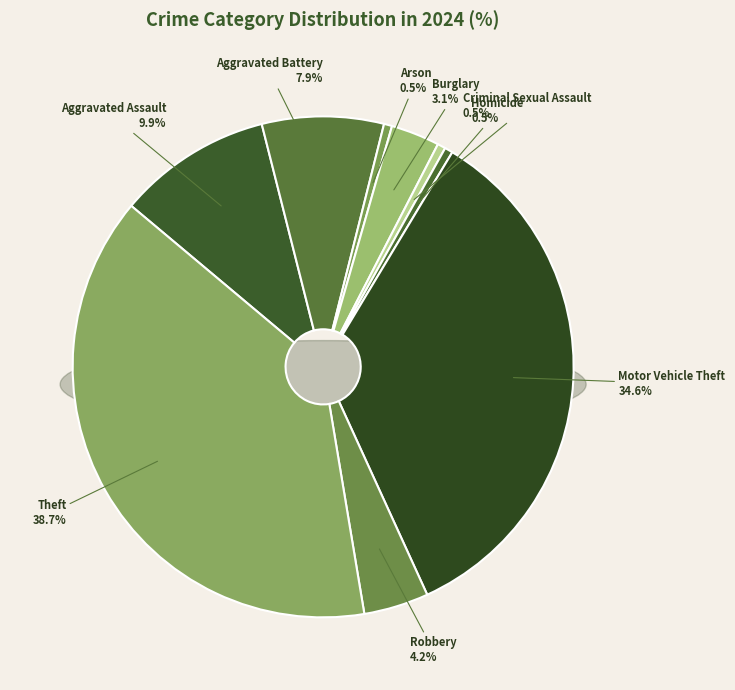

The Motor Vehicle Theft slice represents 47% of the pie. True or false?

False